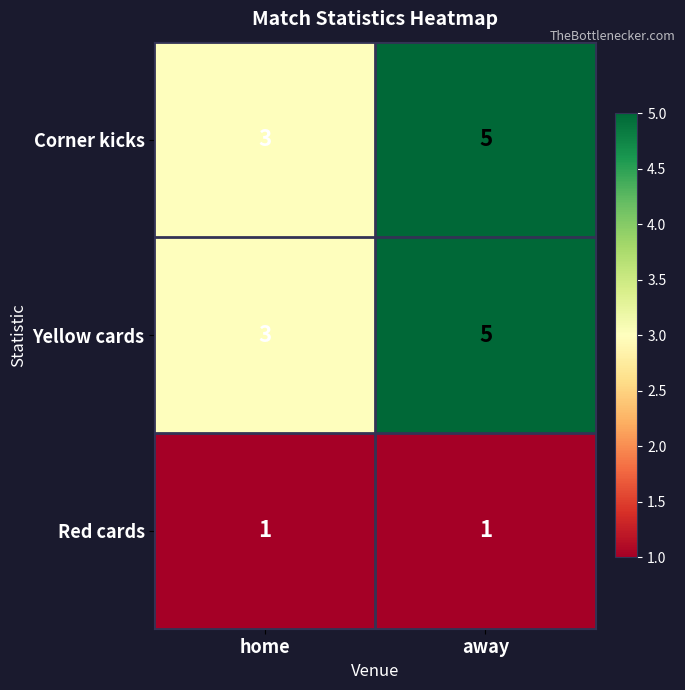

What is the sum of the Corner kicks values at away and home?

8